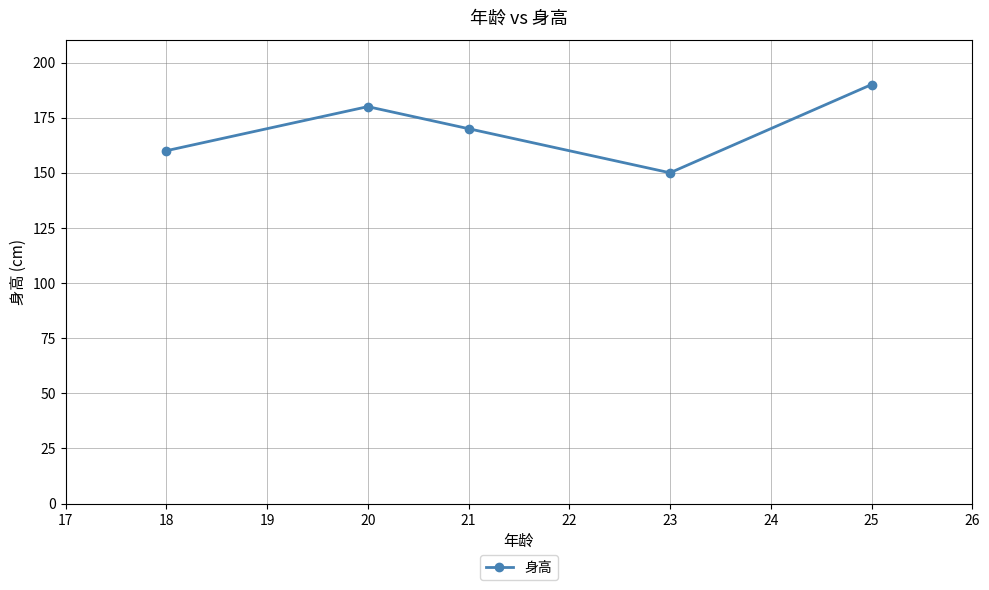

What is the minimum value shown in the chart?

150